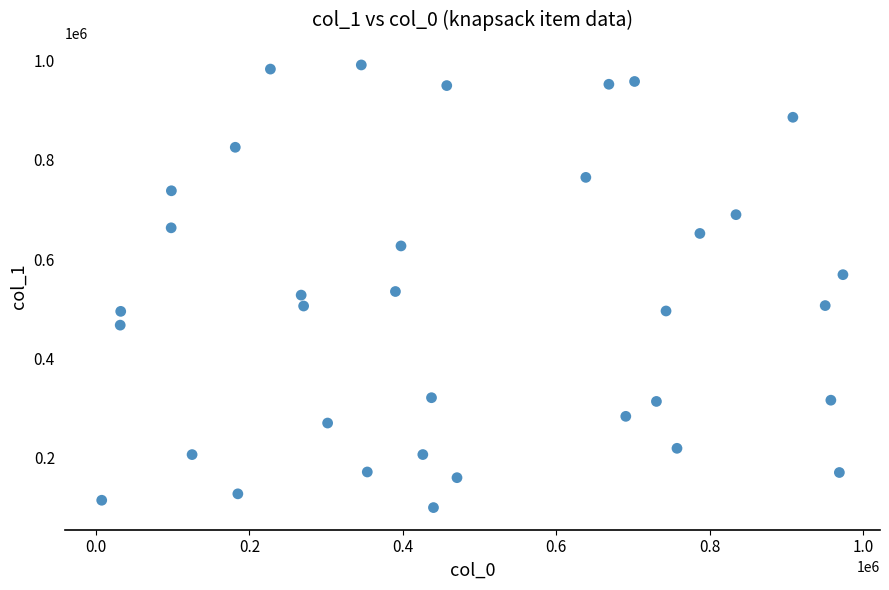

What is the range of Y values (max minus min)?

893843